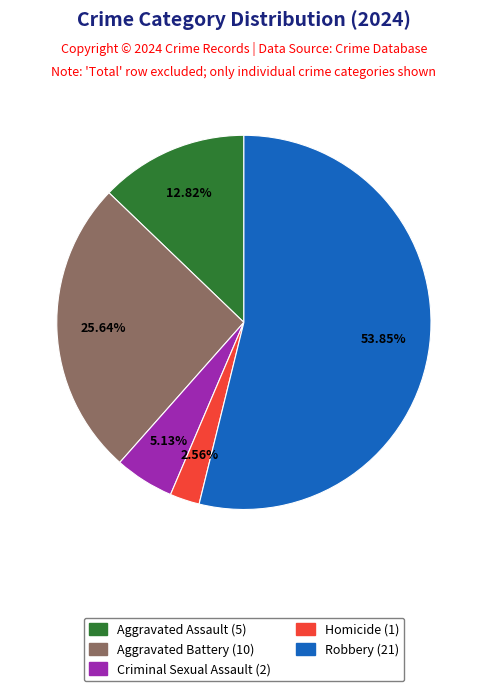

Is there a majority slice in this chart?

Yes